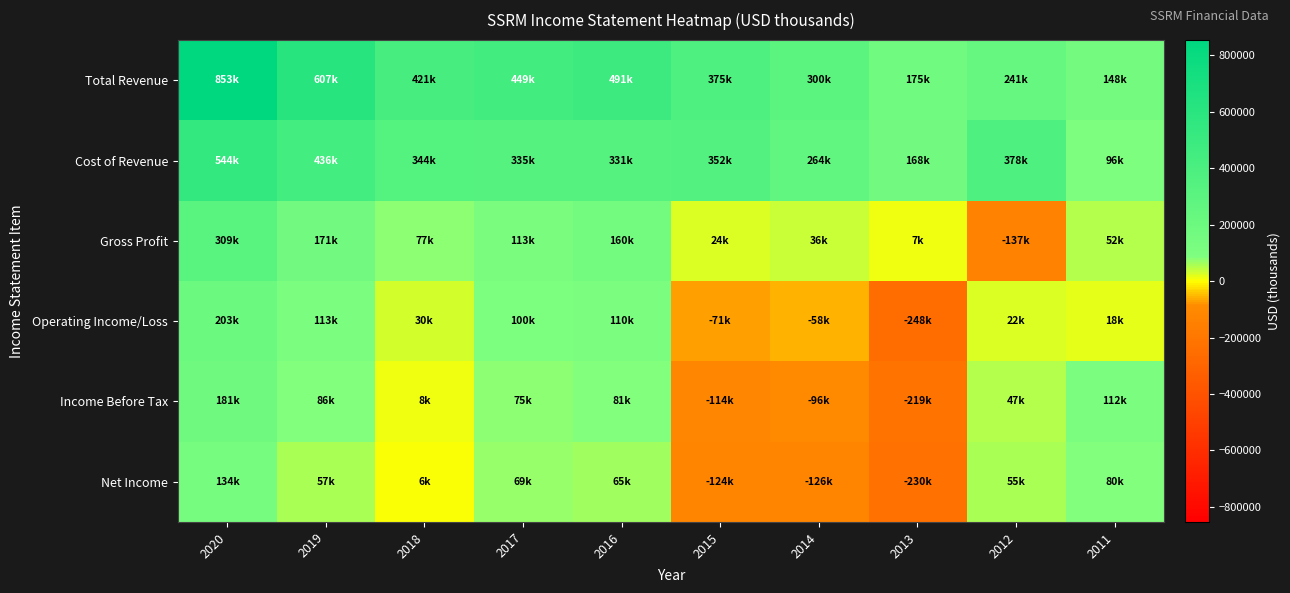

Reading right to left, list all the values displayed in this chart.

Total Revenue: 2011=147800	2012=241100	2013=174700	2014=300100	2015=375300	2016=491000	2017=448800	2018=420700	2019=606900	2020=853100
Cost of Revenue: 2011=95900	2012=378000	2013=168000	2014=263900	2015=351800	2016=331300	2017=335400	2018=343800	2019=436000	2020=544400
Gross Profit: 2011=51900	2012=-136900	2013=6700	2014=36200	2015=23500	2016=159700	2017=113400	2018=76800	2019=170900	2020=308600
Operating Income/Loss: 2011=17900	2012=21700	2013=-248000	2014=-57900	2015=-71100	2016=110100	2017=100400	2018=29900	2019=113200	2020=202700
Income Before Tax: 2011=111500	2012=47100	2013=-218600	2014=-95800	2015=-113700	2016=81000	2017=74600	2018=8100	2019=86100	2020=181300
Net Income: 2011=80100	2012=55300	2013=-230000	2014=-126400	2015=-124300	2016=65000	2017=69300	2018=6400	2019=57300	2020=133500